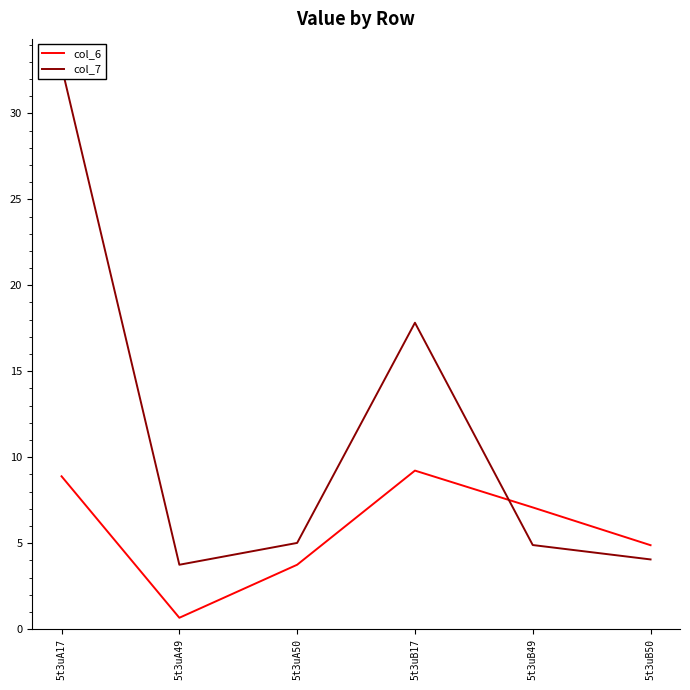

What is the value of the col_6 point at the 2nd from the left?

0.7